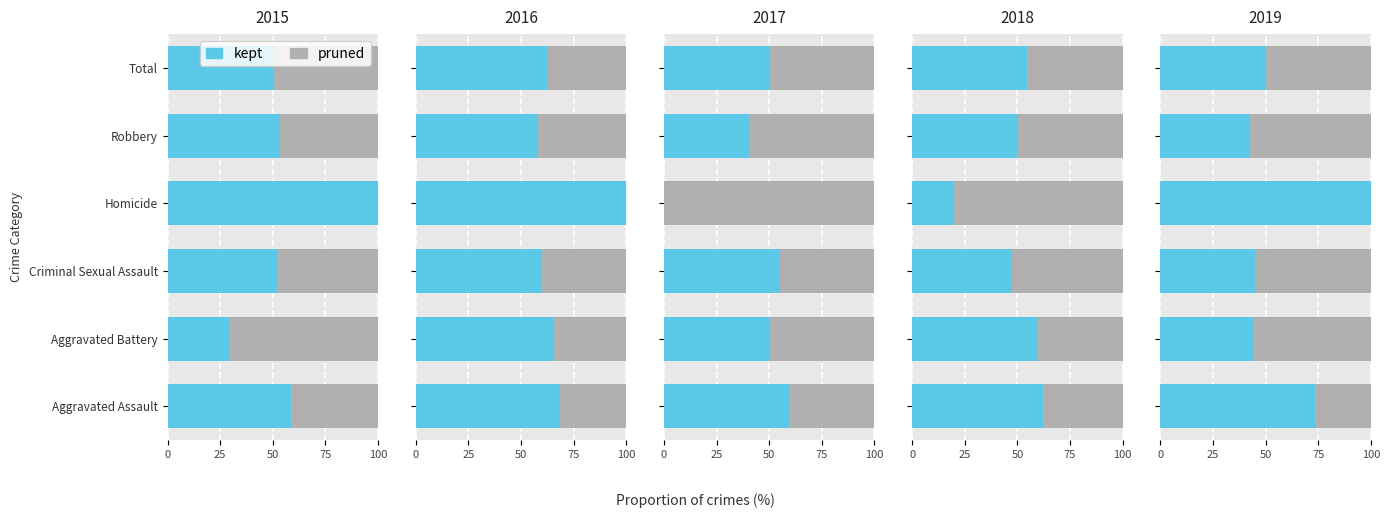

Between 100 and 25, which is larger?

100